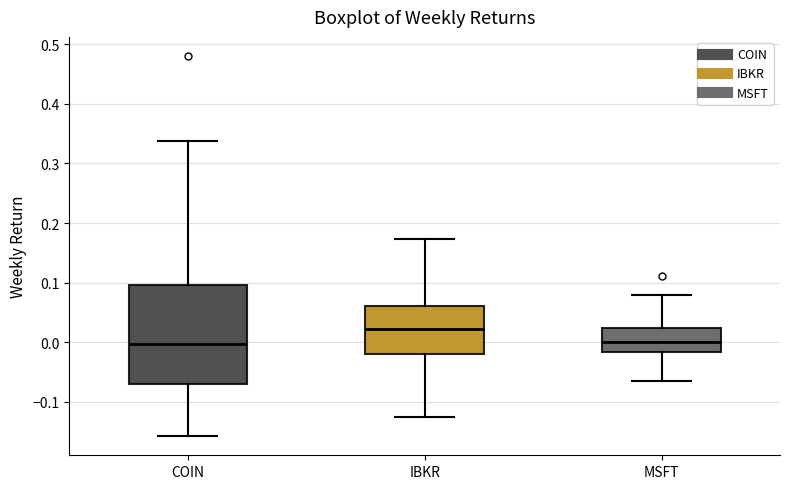

Reading left to right, transcribe this box plot: for each box, give where its median line is, the range the box spans, and where its two whiskers end, as read against the y-axis. The values are not printed on the chart, so give them approximately, as read against the axis.

COIN: median 0.00, box -0.07 to 0.10, whiskers -0.16 to 0.34
IBKR: median 0.02, box -0.02 to 0.06, whiskers -0.13 to 0.17
MSFT: median 0.00, box -0.02 to 0.02, whiskers -0.07 to 0.08